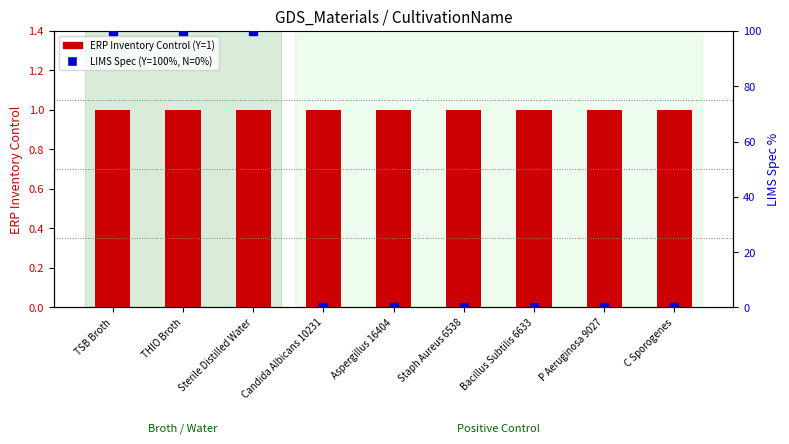

Which series contains the lowest Y value?

LIMS Spec (Y=100%, N=0%)